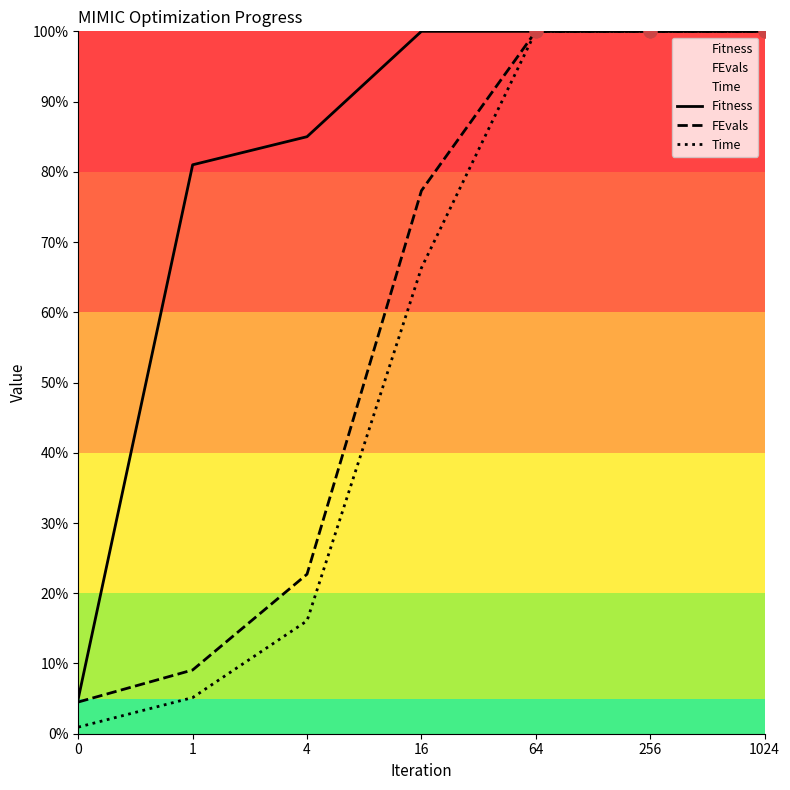

What are all the series names shown in the legend?

Fitness, FEvals, Time